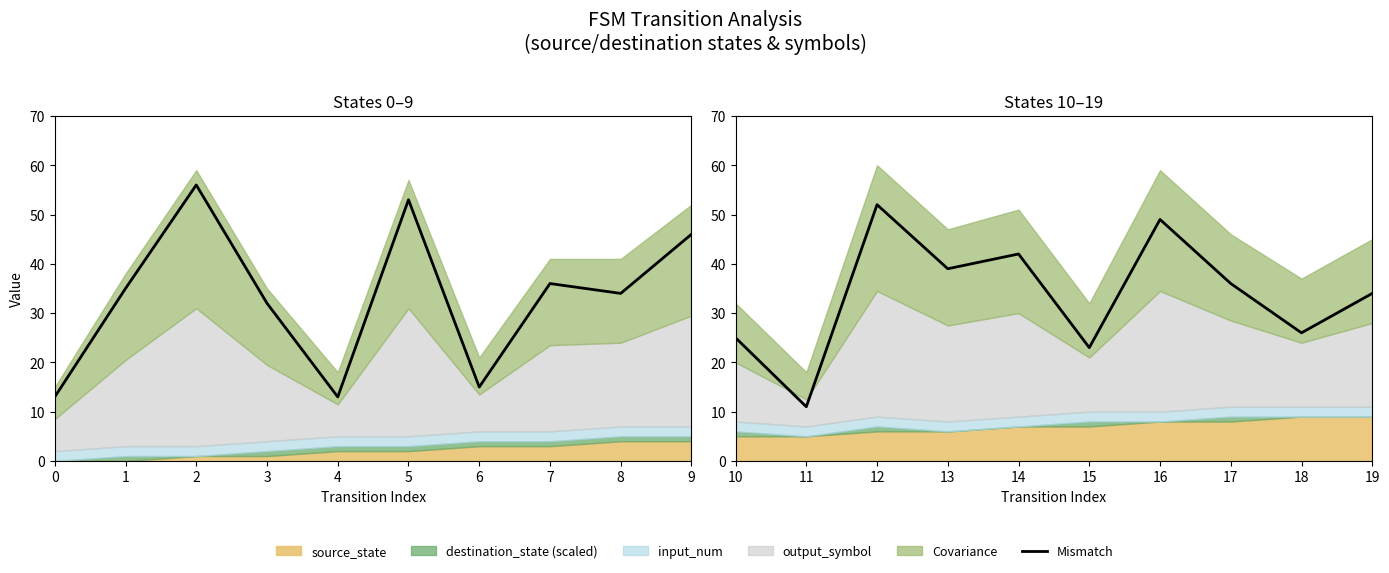

What is the difference between the maximum and minimum values?

41